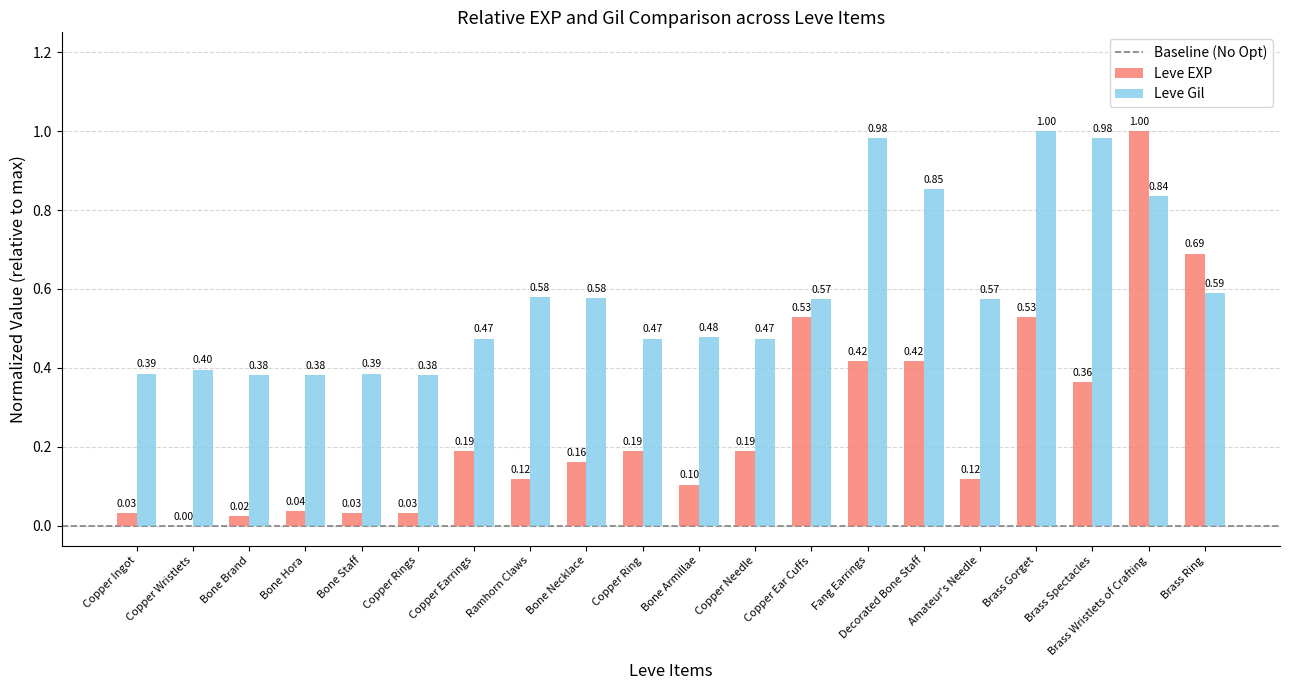

At which category is the sum across all series the highest?

Brass Wristlets of Crafting